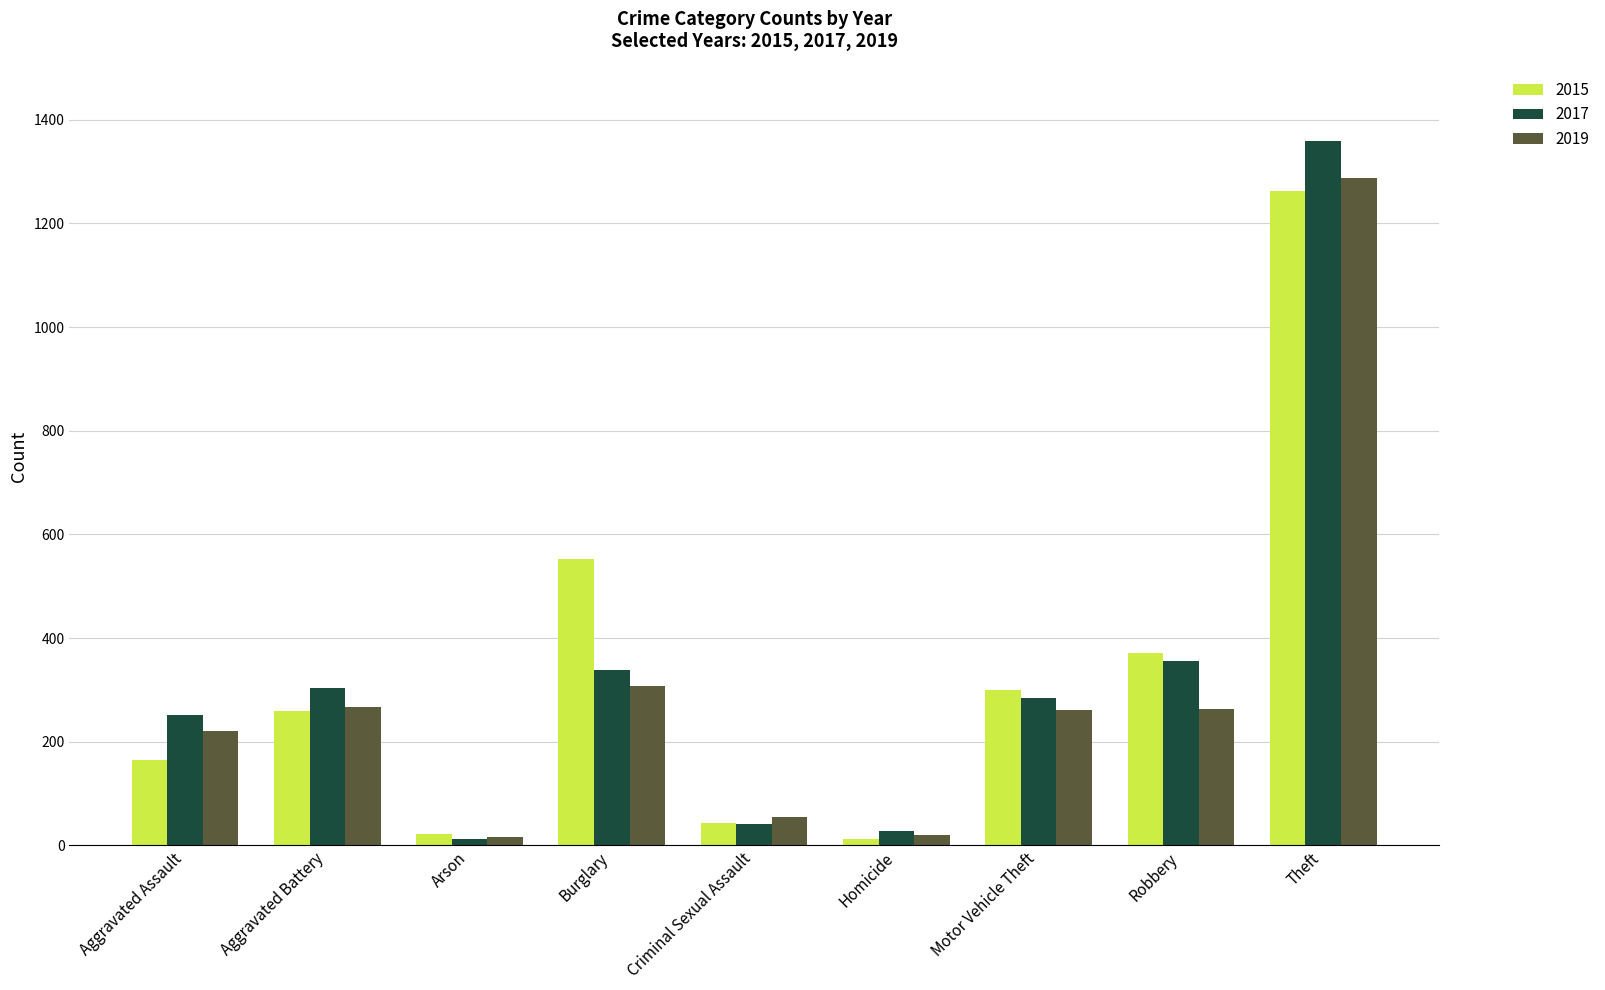

The value of 2015 at Aggravated Assault is 164. True or false?

True